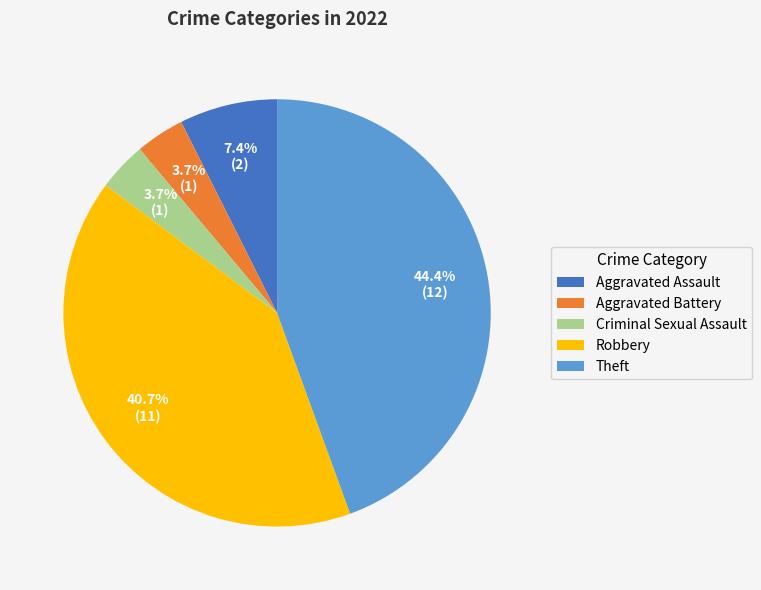

What is the ratio of the value at Aggravated Battery to the value at Aggravated Assault?

0.5